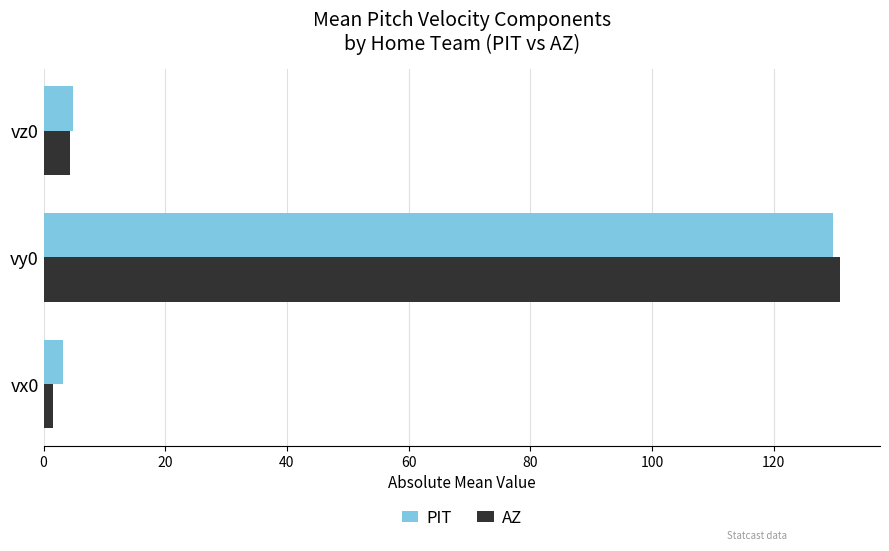

The PIT series shows 129.8 at vy0. True or false?

True